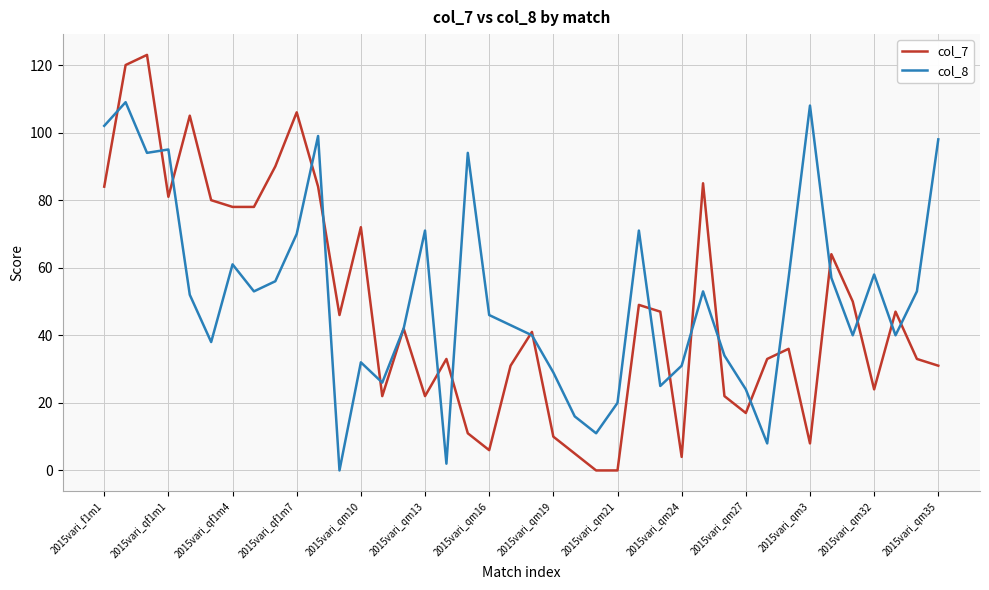

Rank the series by their maximum value, from highest to lowest.

col_7, col_8